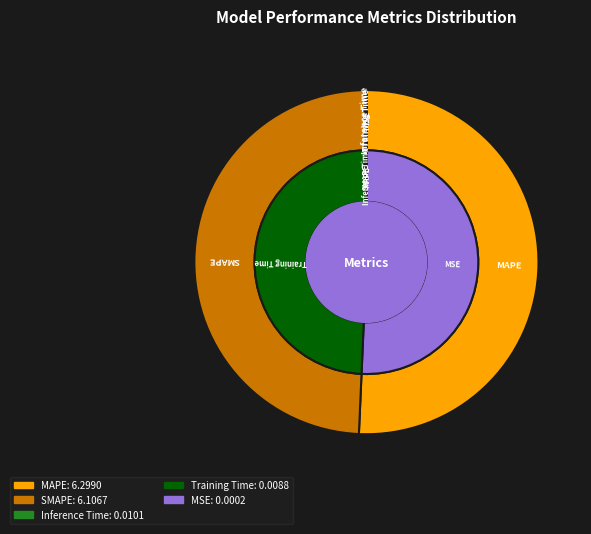

Count the number of slices in the pie.

5